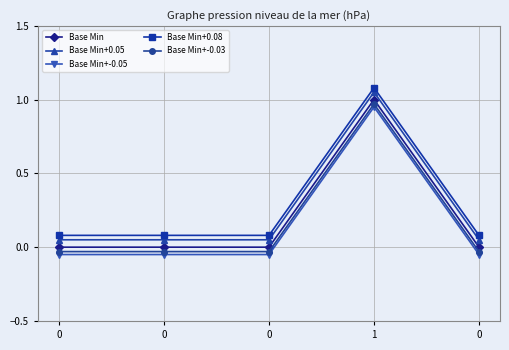

How many lines are shown in the chart?

5